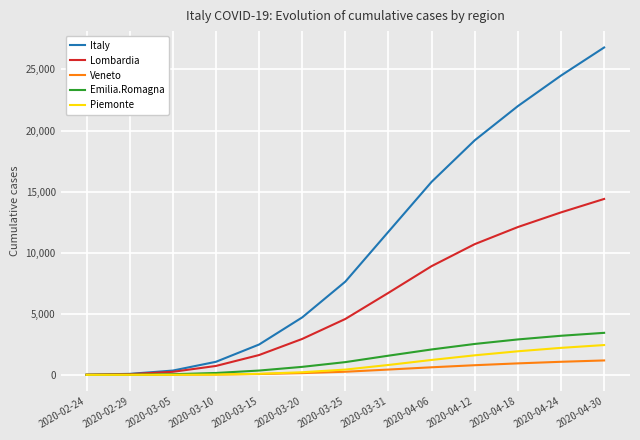

The value of Piemonte at 2020-04-30 is 2440.0. True or false?

True